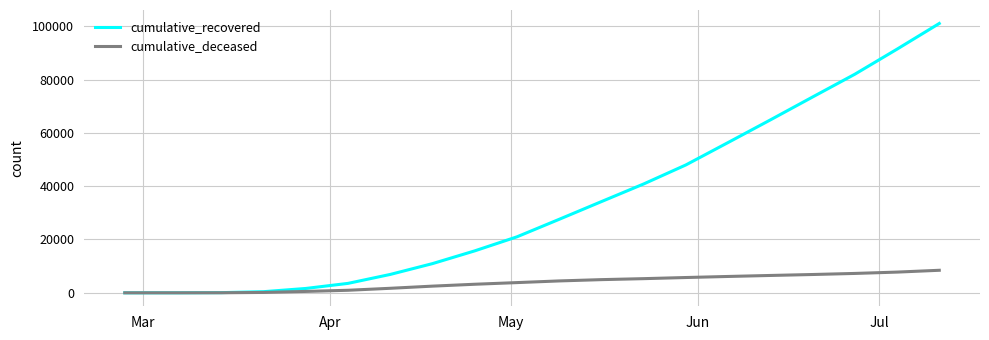

Does the chart display data point markers on the line(s)?

No